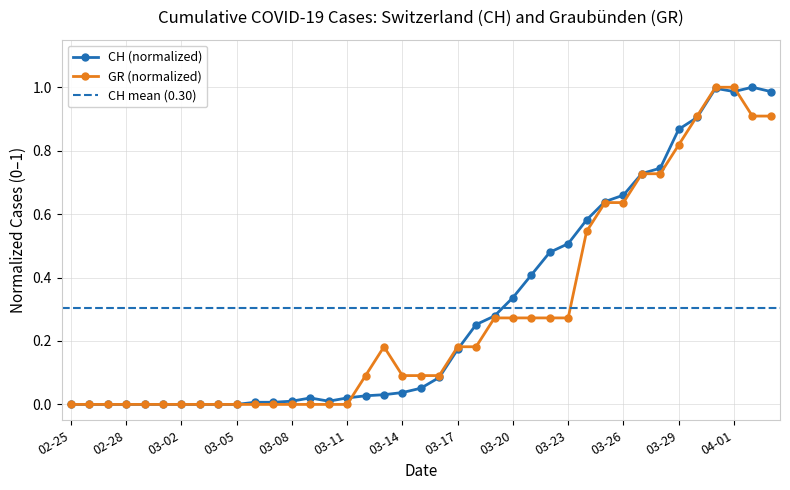

What position from the left is 16?

17